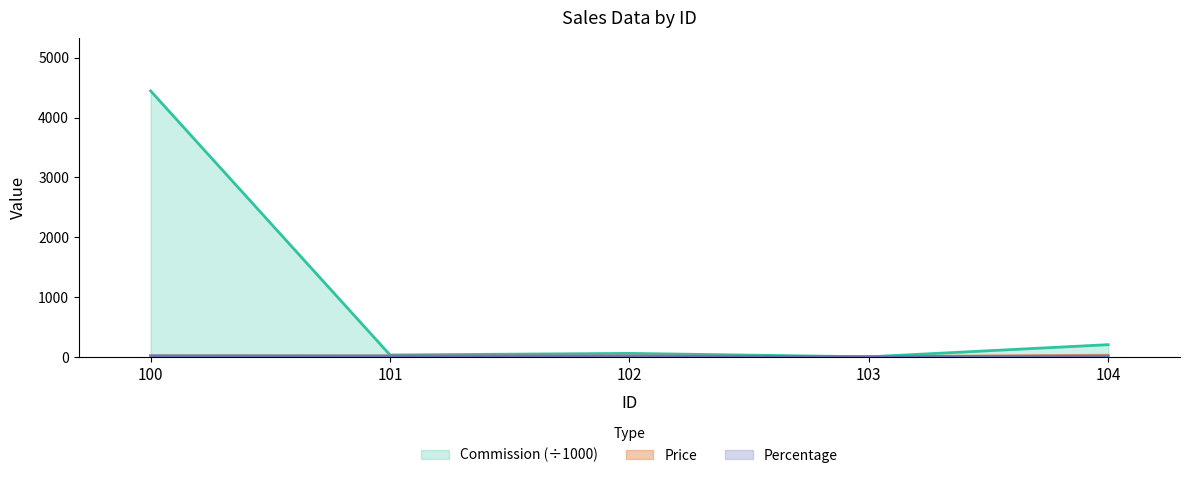

What is the spread (max minus min) of values at 103?

3.6